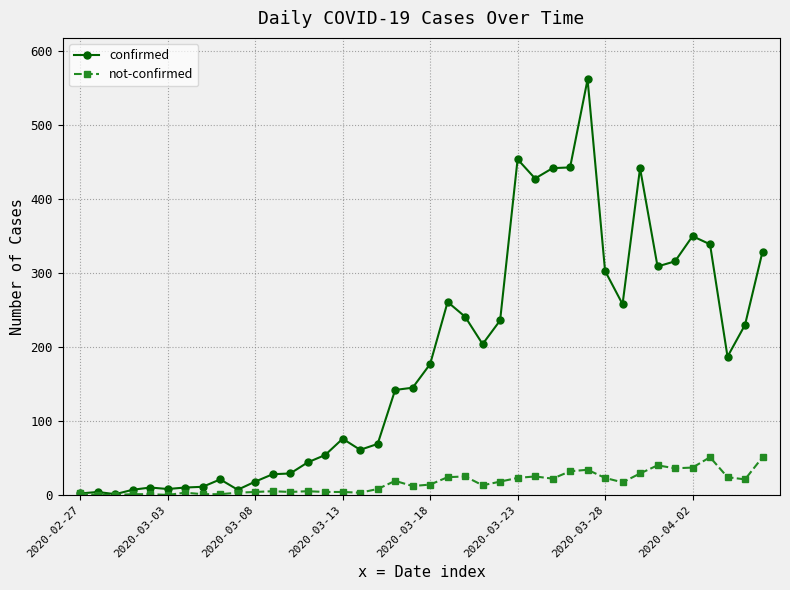

Which series has the widest spread of values?

confirmed